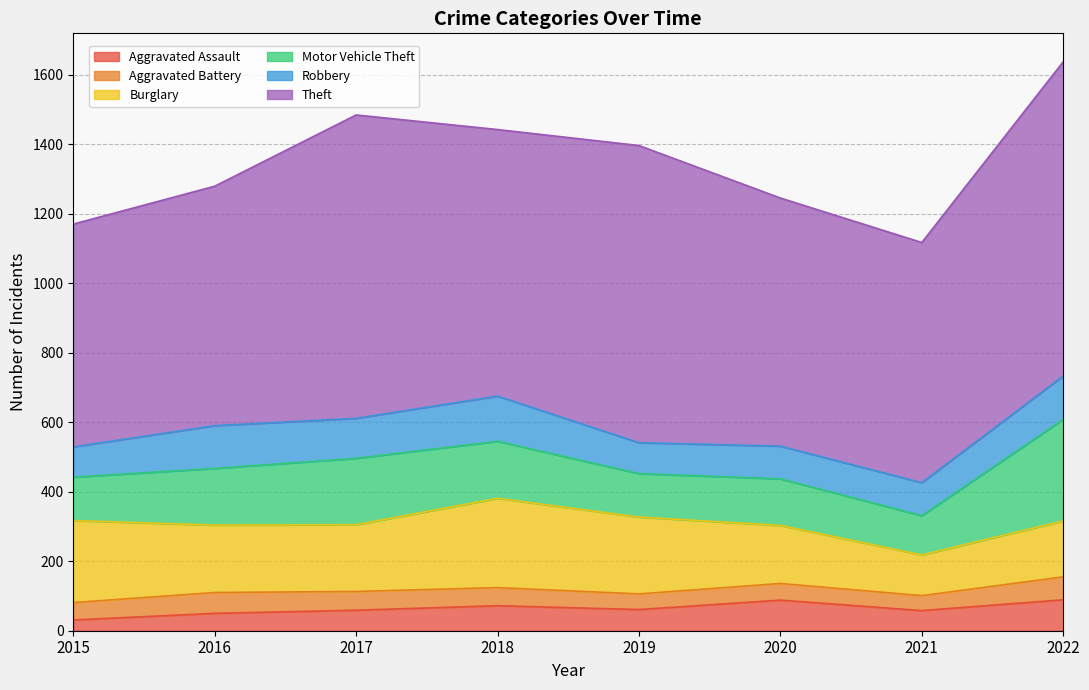

Reading left to right, what are all the values shown in this chart?

Aggravated Assault: 31	50	59	72	61	88	58	89
Aggravated Battery: 50	60	54	52	45	48	43	66
Burglary: 236	194	192	257	221	167	117	161
Motor Vehicle Theft: 125	163	191	164	125	134	113	292
Robbery: 87	123	115	130	89	94	95	125
Theft: 641	689	873	767	855	714	691	904